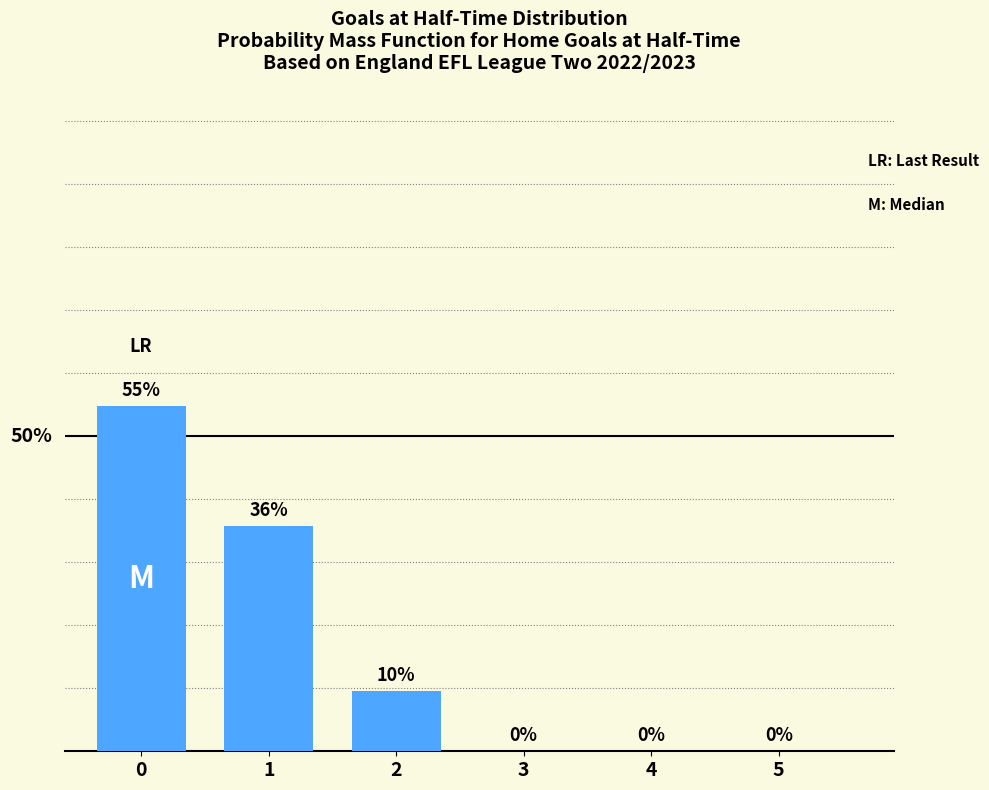

The value at 1 is 35.7. True or false?

True